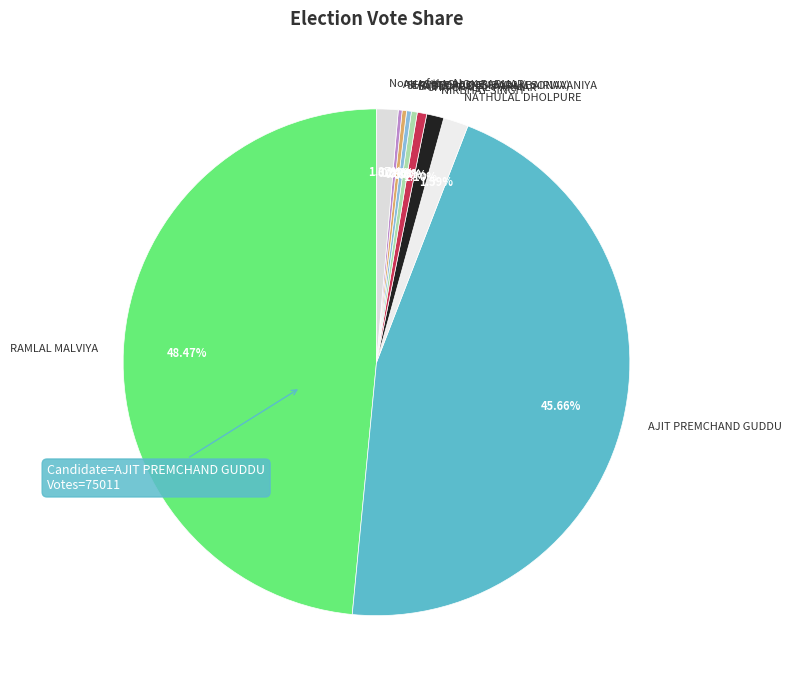

Do AJIT PREMCHAND GUDDU and NATHULAL DHOLPURE together represent more than half of the pie?

No